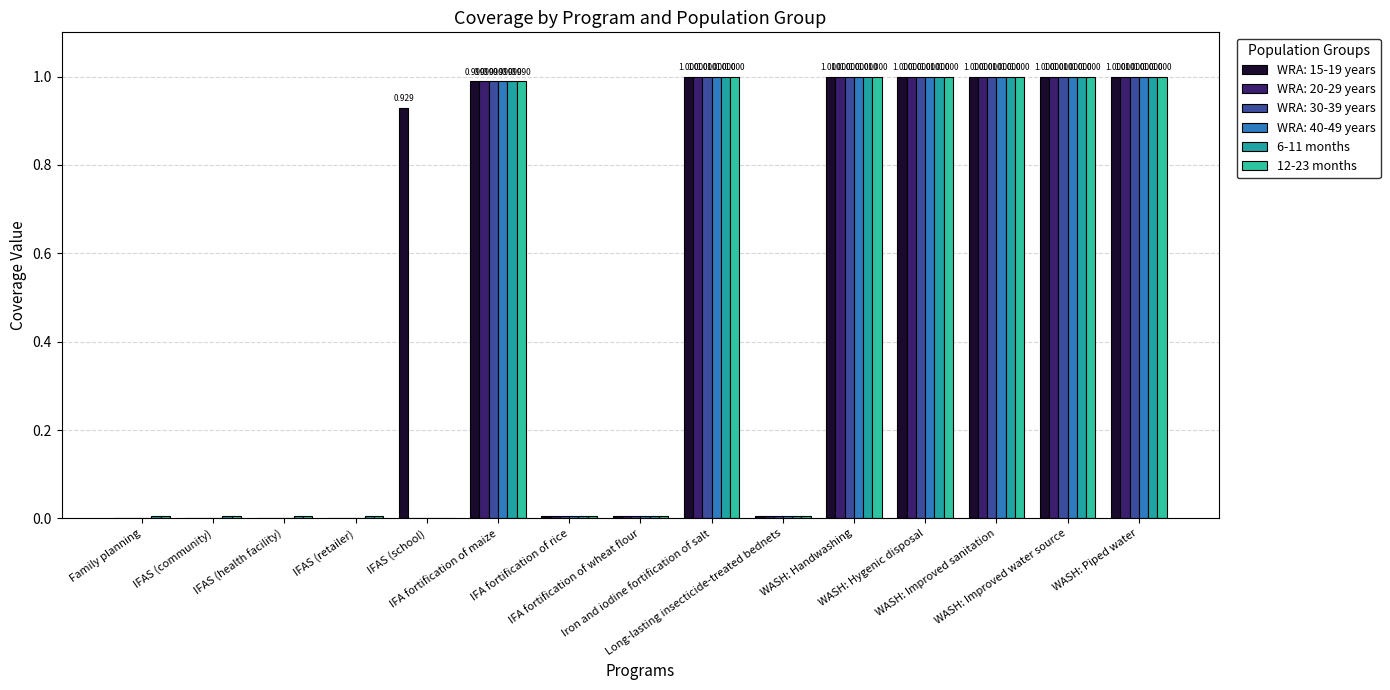

Between IFAS (community) and WASH: Improved sanitation, which series saw the biggest shift?

6-11 months